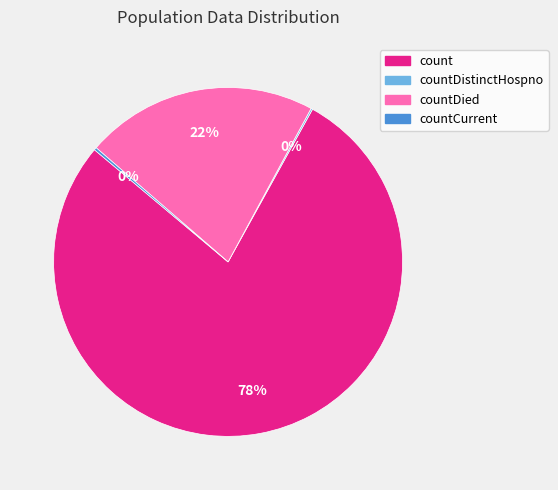

To the nearest percent, what portion does countDied represent?

22%